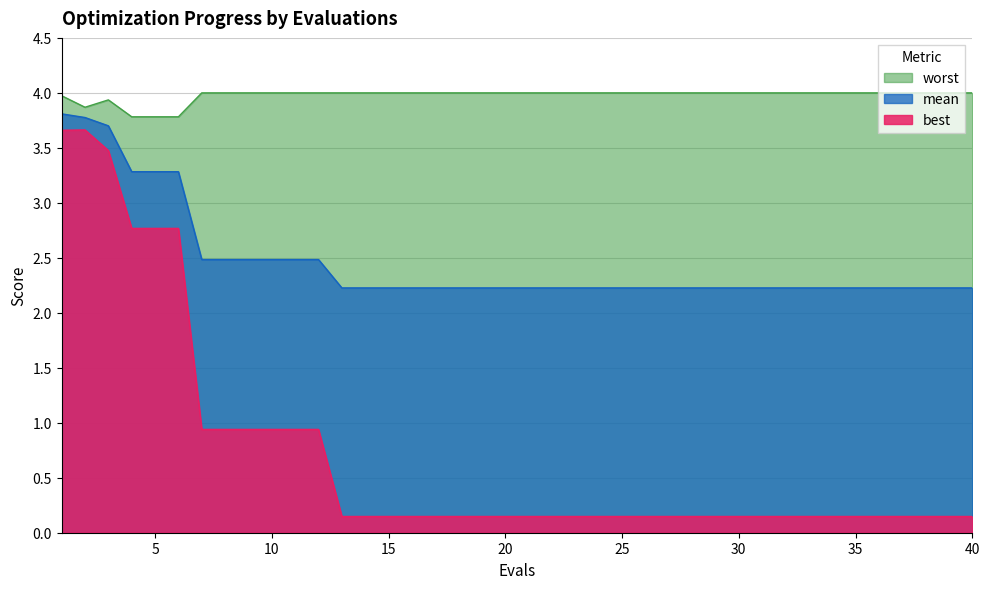

What is the value of the best point at the 27th from the left?

0.1